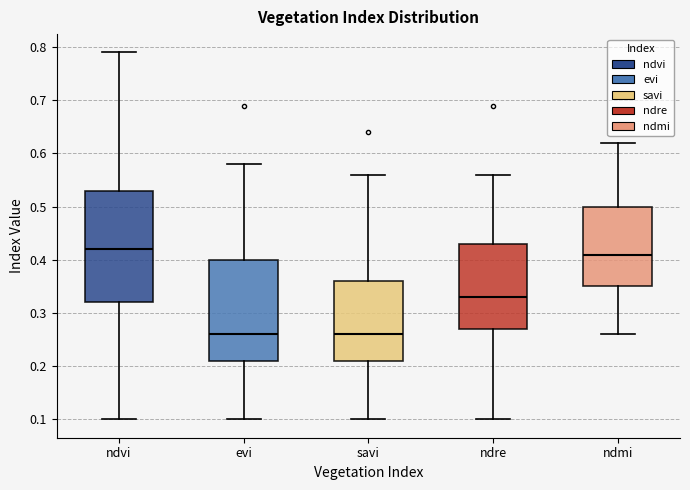

Reading left to right, read every box against the y-axis: the position of its median line, the range the box covers, and the ends of its whiskers. The values are not printed on the chart, so give them approximately, as read against the axis.

ndvi: median 0.42, box 0.32 to 0.53, whiskers 0.10 to 0.79
evi: median 0.26, box 0.21 to 0.40, whiskers 0.10 to 0.58
savi: median 0.26, box 0.21 to 0.36, whiskers 0.10 to 0.56
ndre: median 0.33, box 0.27 to 0.43, whiskers 0.10 to 0.56
ndmi: median 0.41, box 0.35 to 0.50, whiskers 0.26 to 0.62